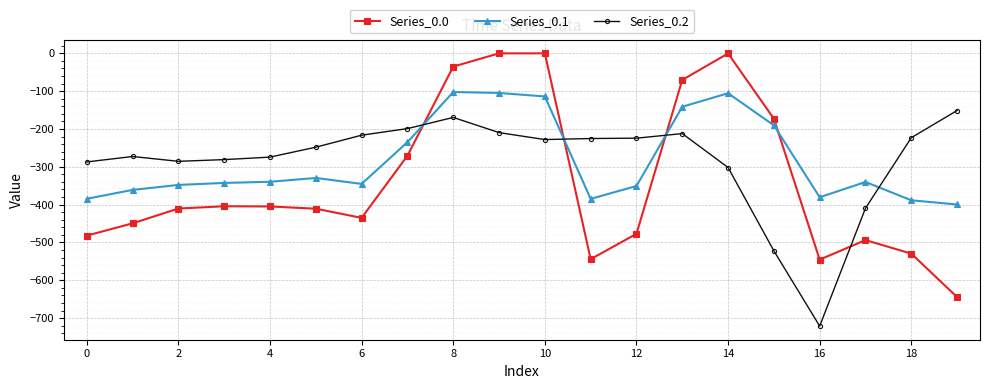

How many intersections are there between Series_0.2 and Series_0.1?

4